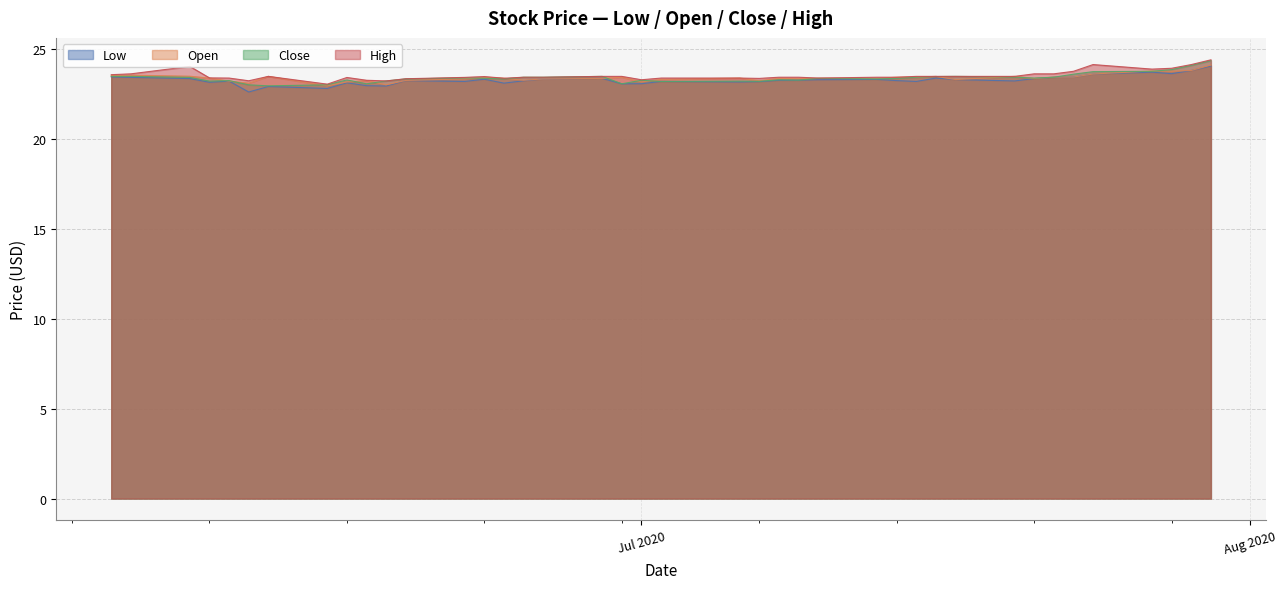

At how many categories does at least one series exceed 23?

40